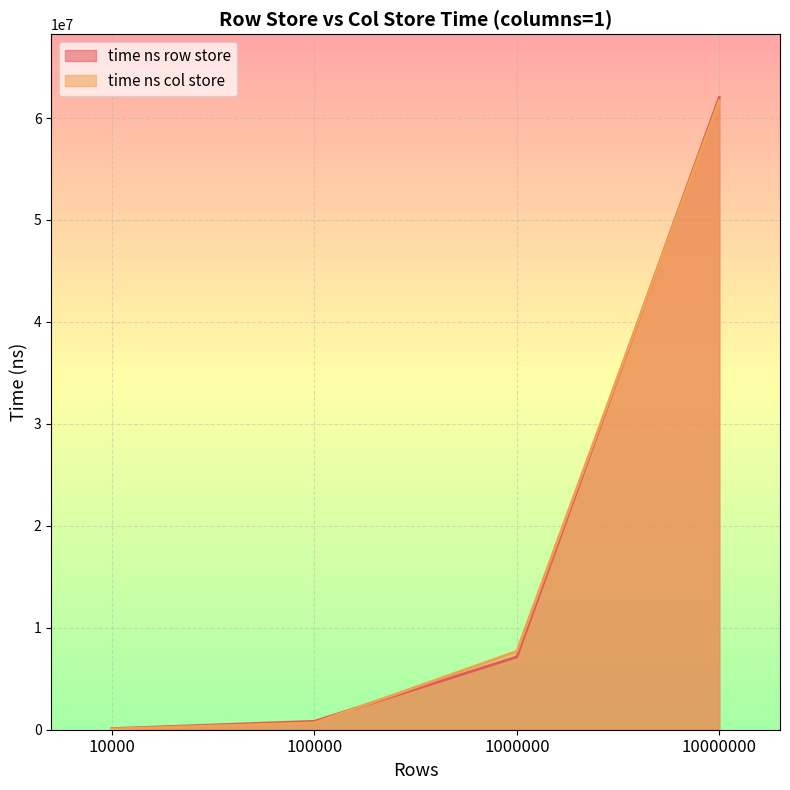

Reading right to left, extract all data points from this chart.

time ns row store: 10000000=62024136	1000000=7146136	100000=824273	10000=111952
time ns col store: 10000000=61689393	1000000=7684437	100000=671049	10000=75431